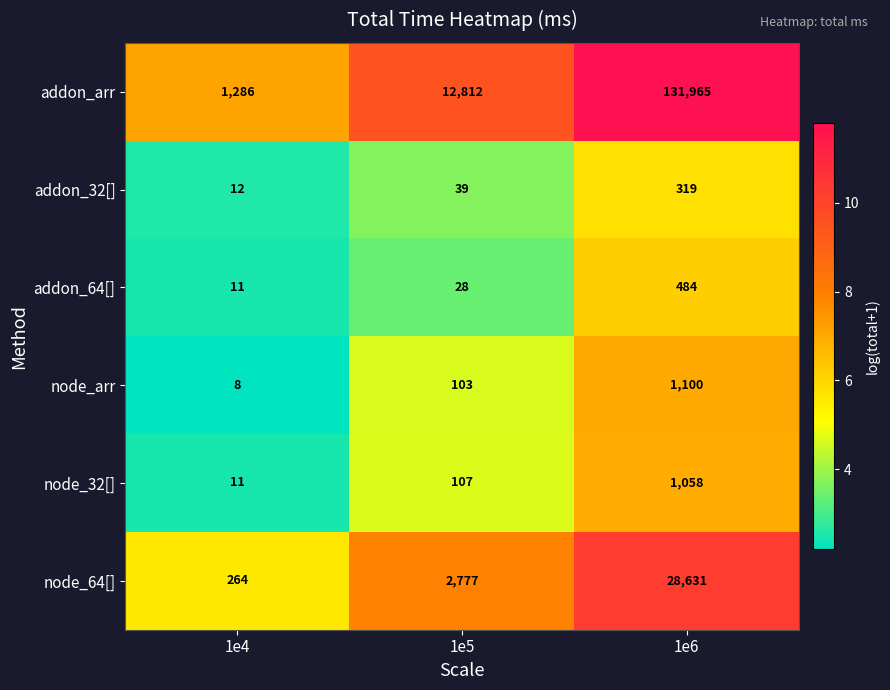

Read the addon_64[] value at 1e4, to the nearest 10.

10